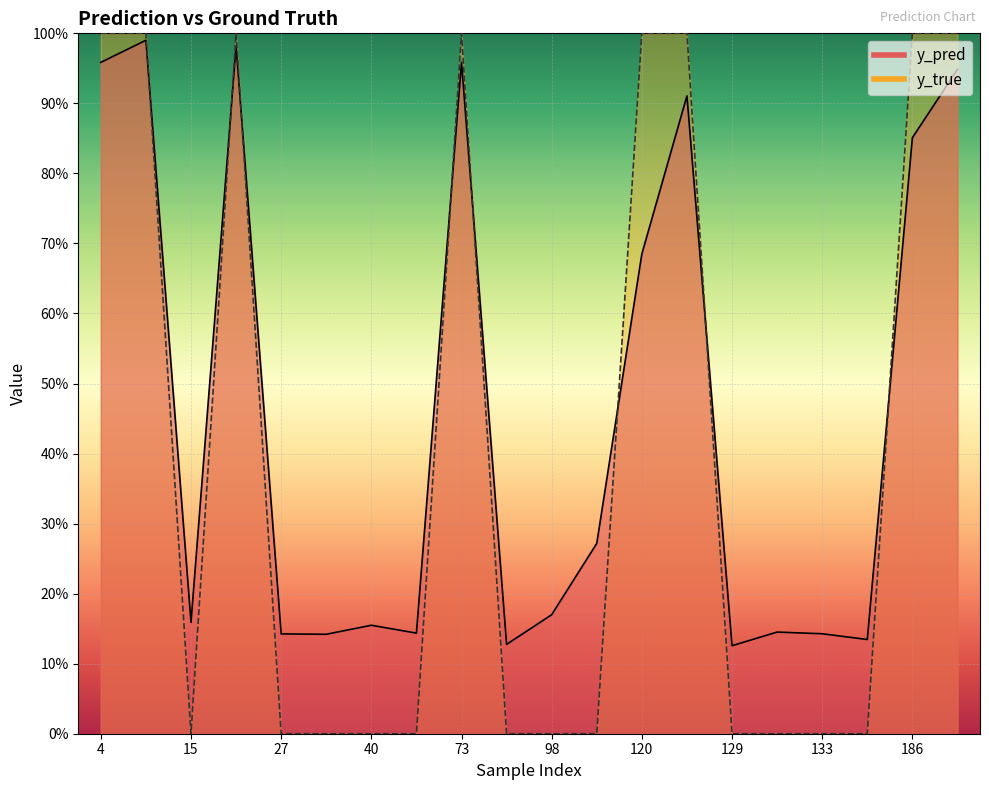

How many values in y_true are above zero?

8